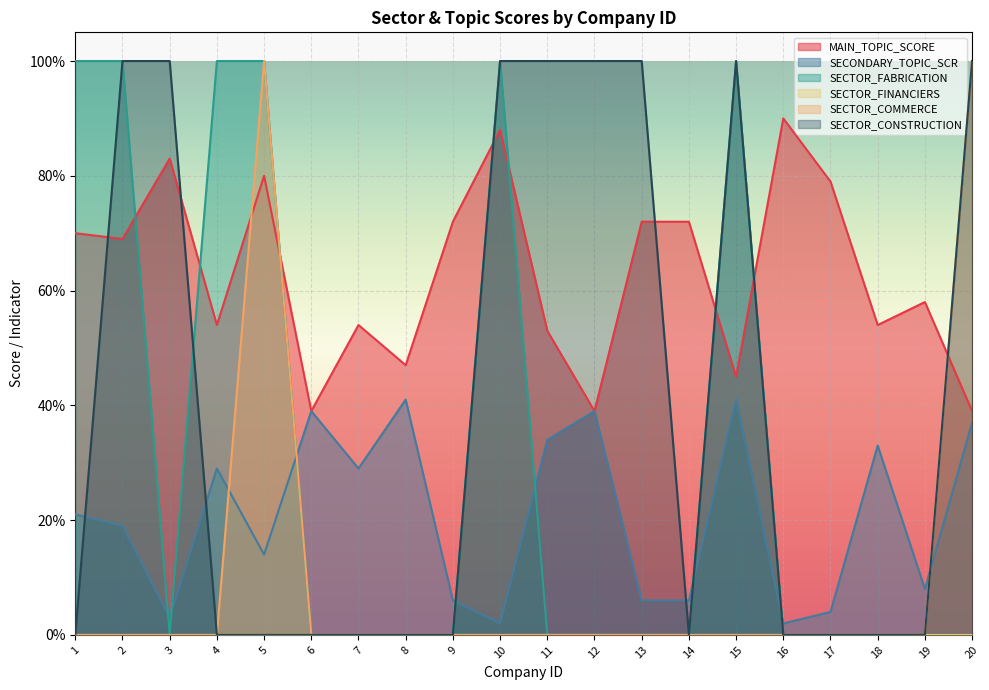

Between 17 and 19, which is larger?

17